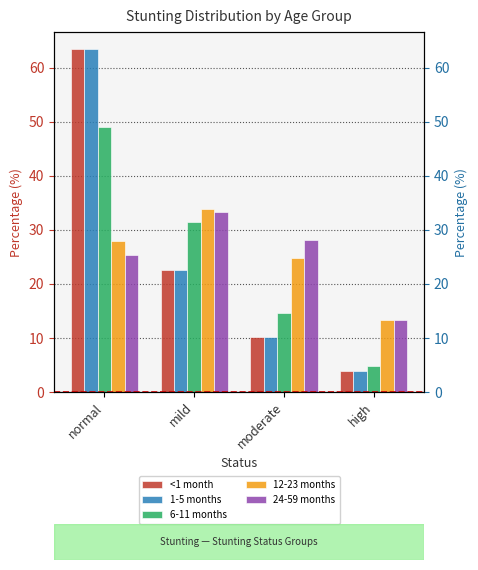

What is the greatest value displayed?

63.4